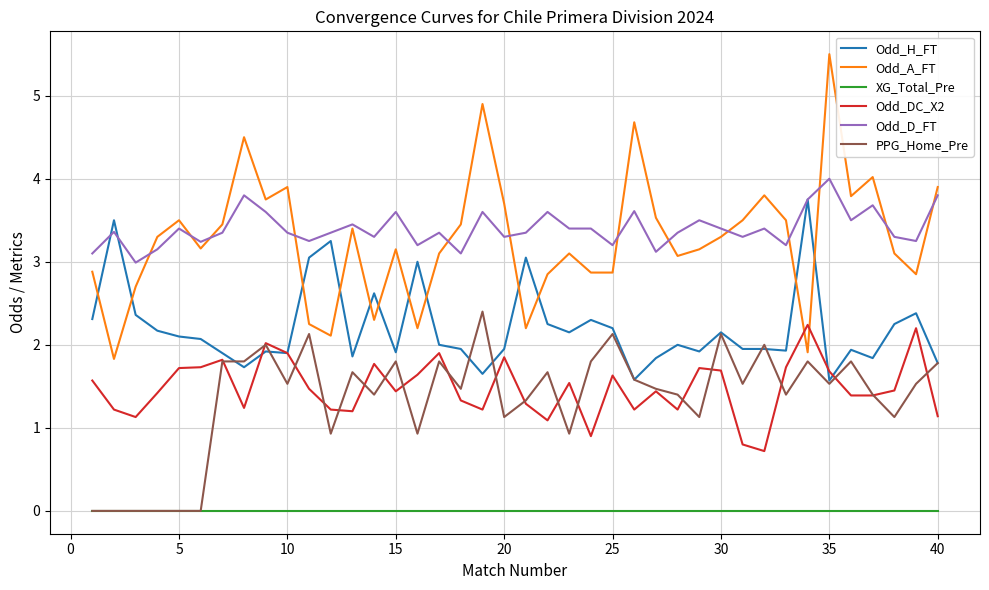

What is the highest value of the Odd_DC_X2 series?

2.2